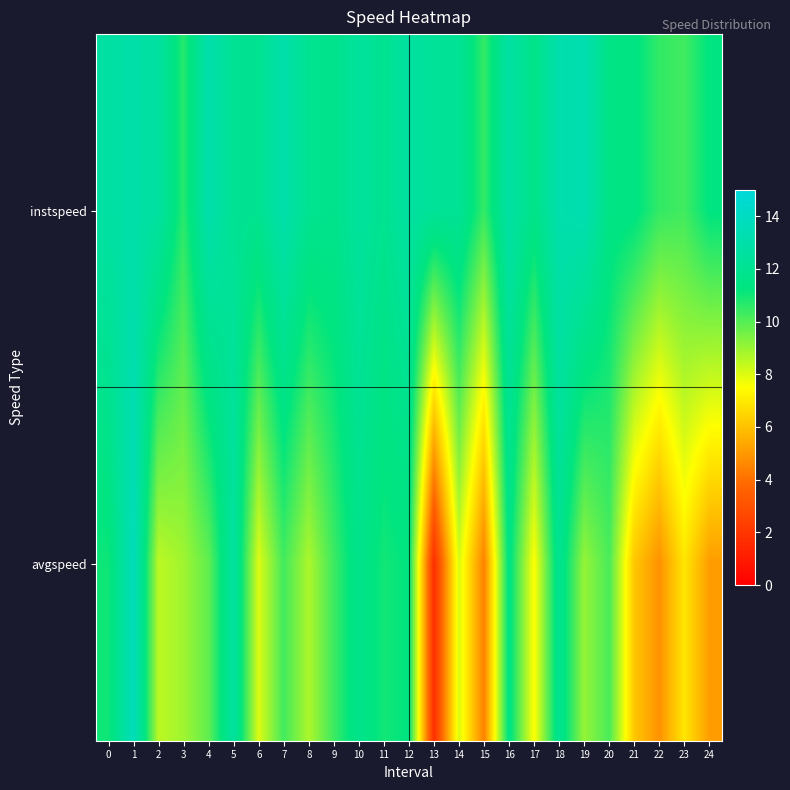

How many distinct data groups are displayed?

2